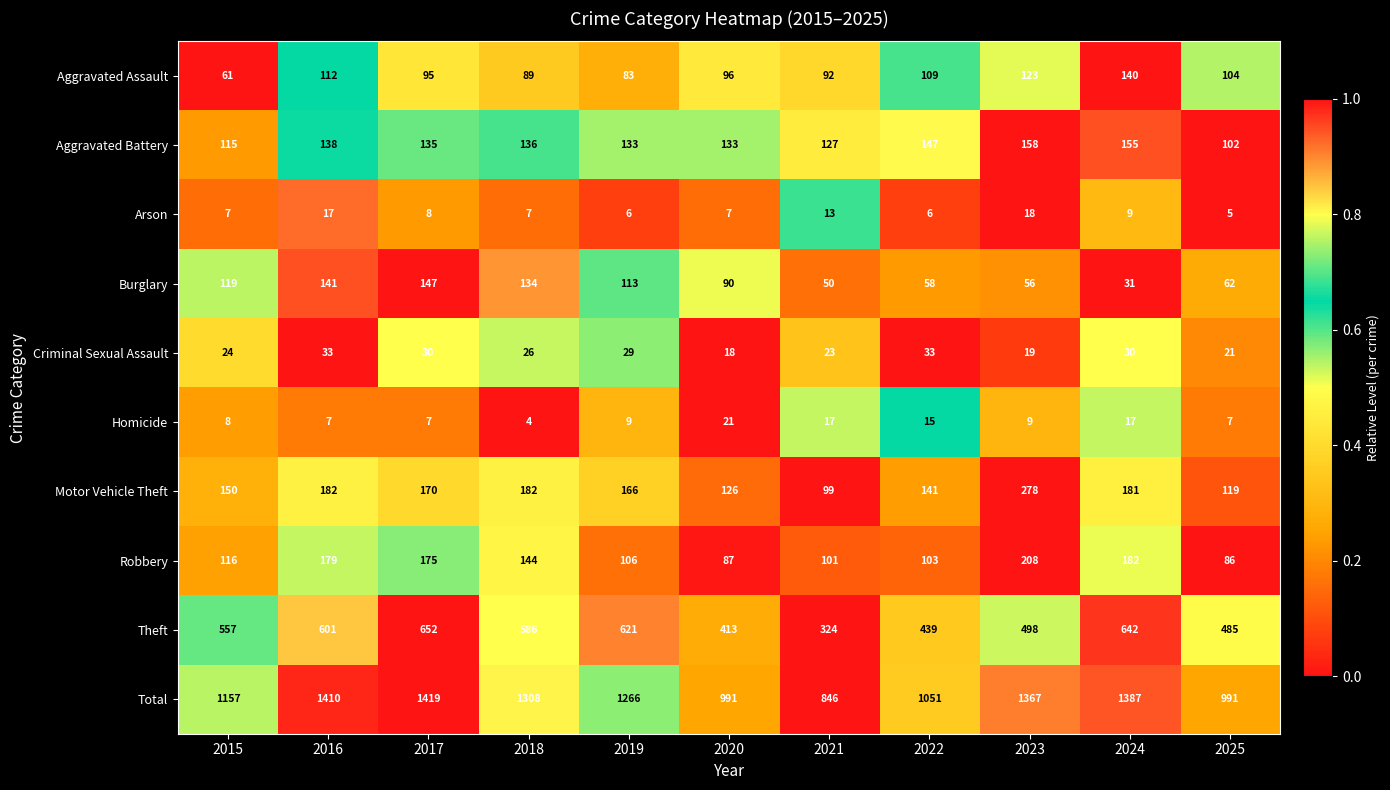

How many series are shown in this chart?

10